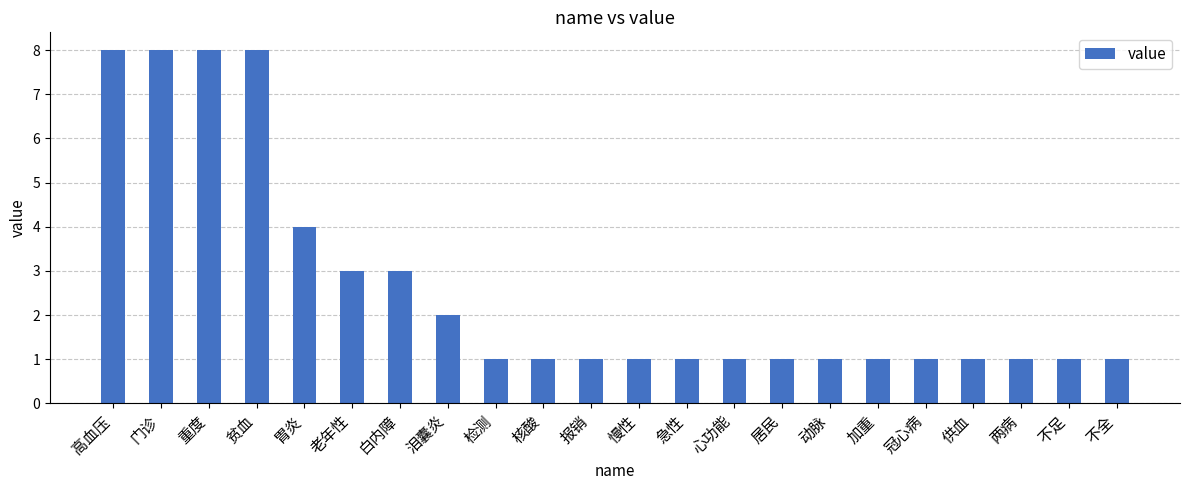

The value at 居民 is 0. True or false?

False